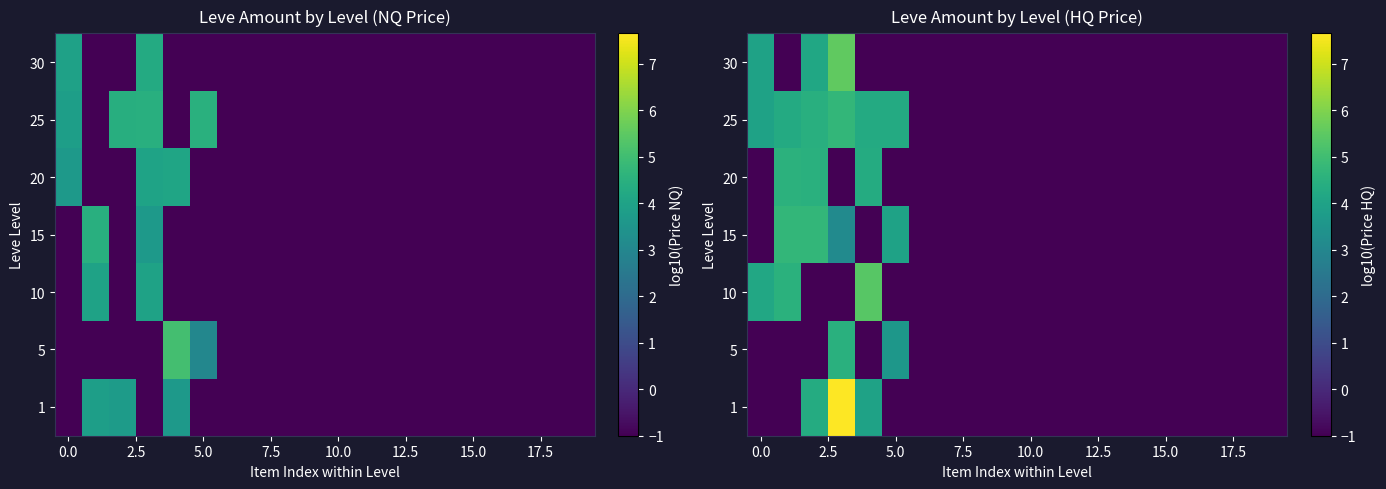

At how many categories does at least one series exceed 7?

1